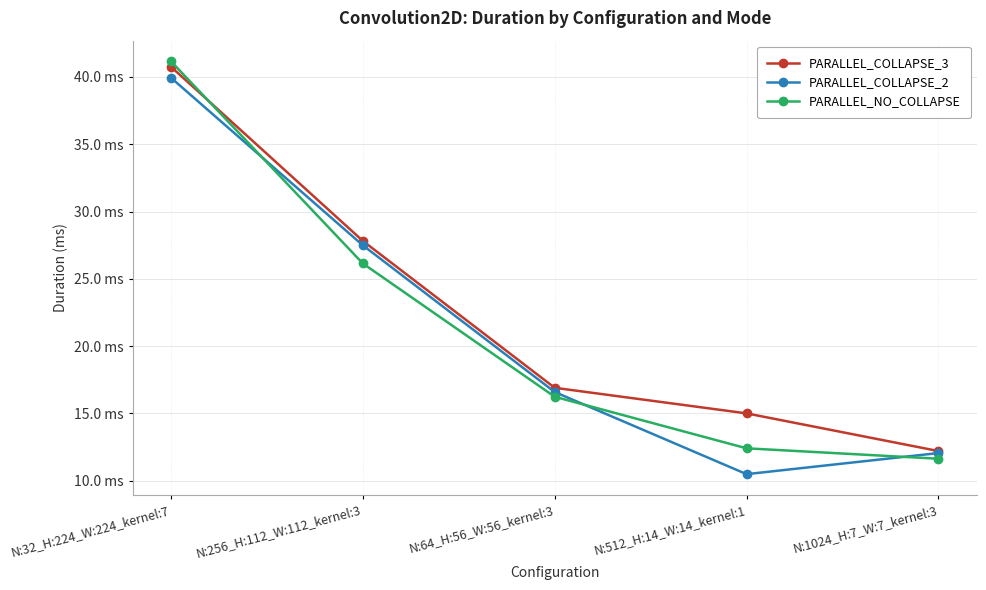

List the series in order of their peak value, lowest first.

PARALLEL_COLLAPSE_2, PARALLEL_COLLAPSE_3, PARALLEL_NO_COLLAPSE